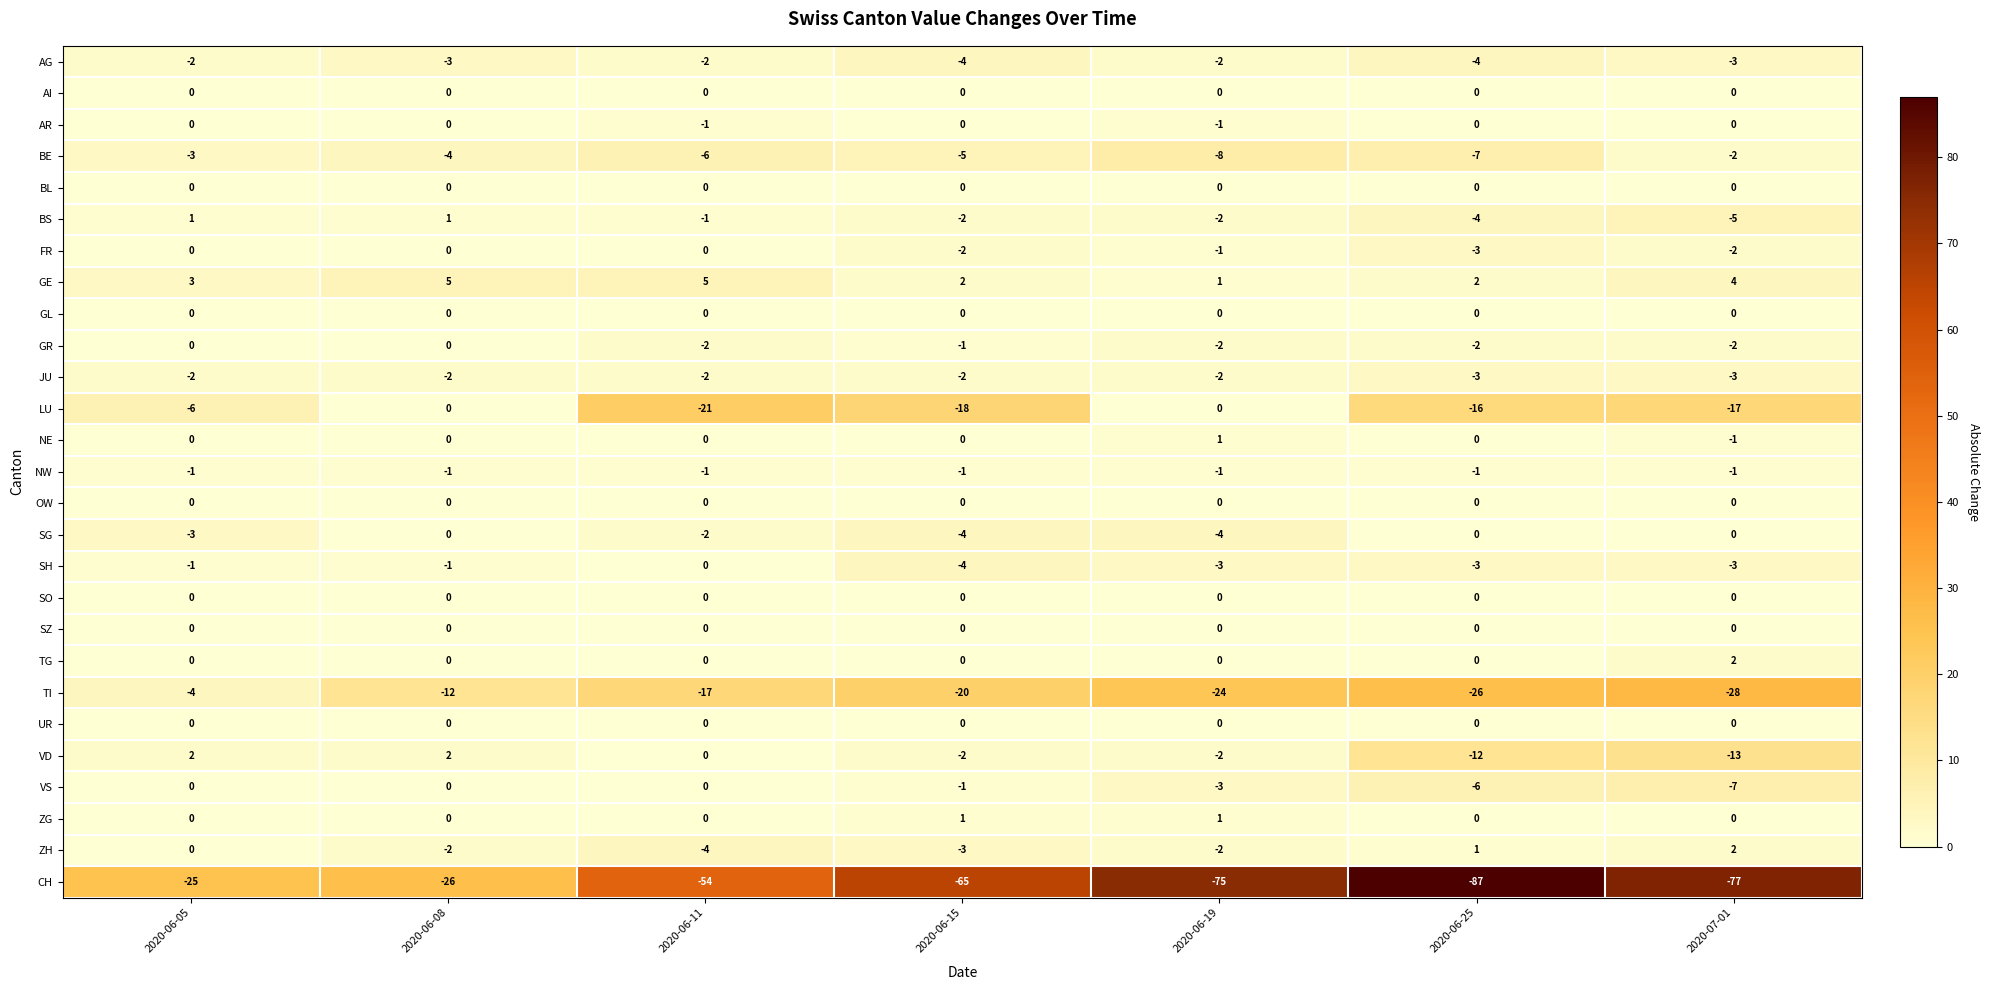

What is the greatest value displayed?

5